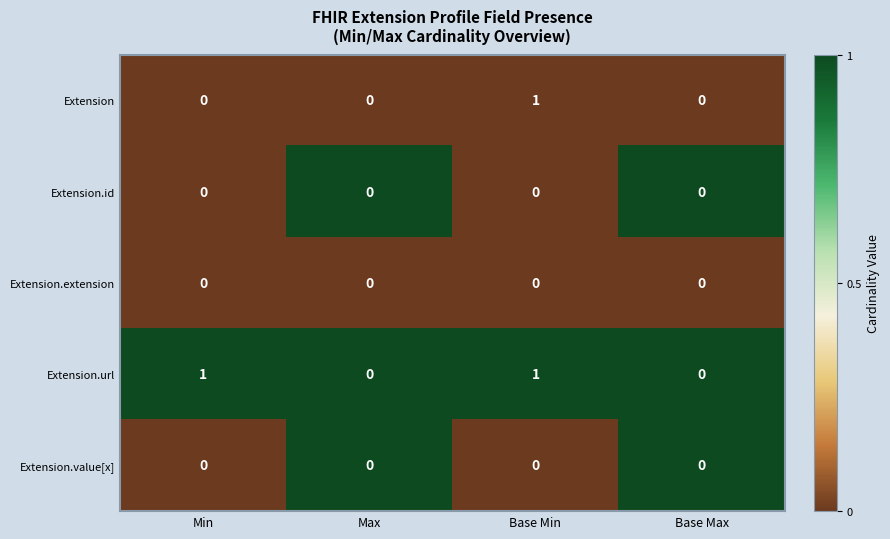

Which category has the highest value in the Extension series?

Base Min